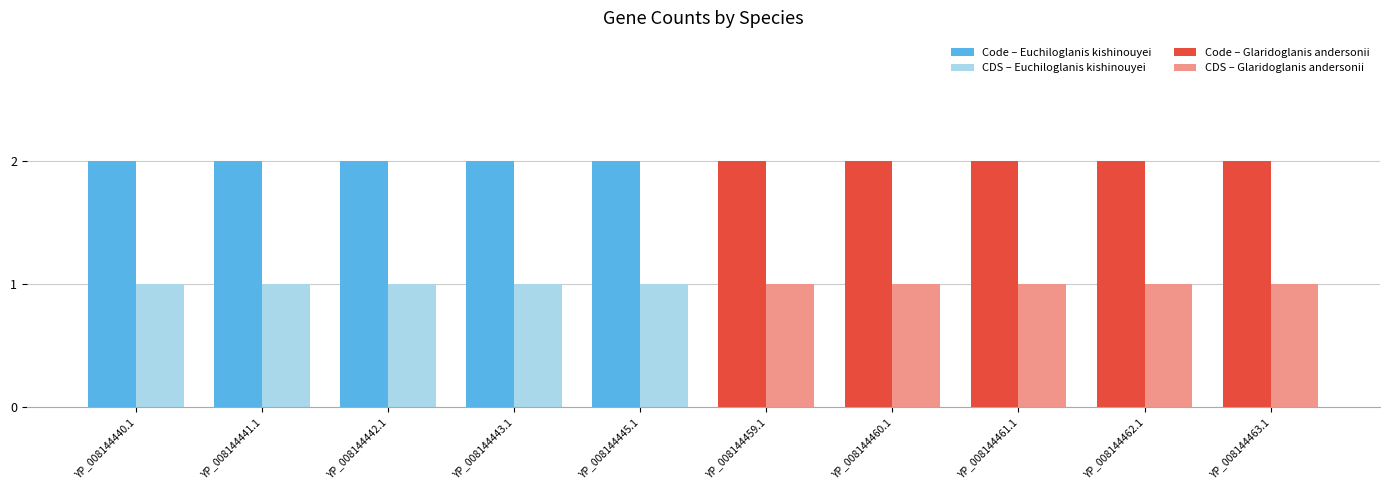

At which category does the chart reach its peak across all series?

YP_008144440.1